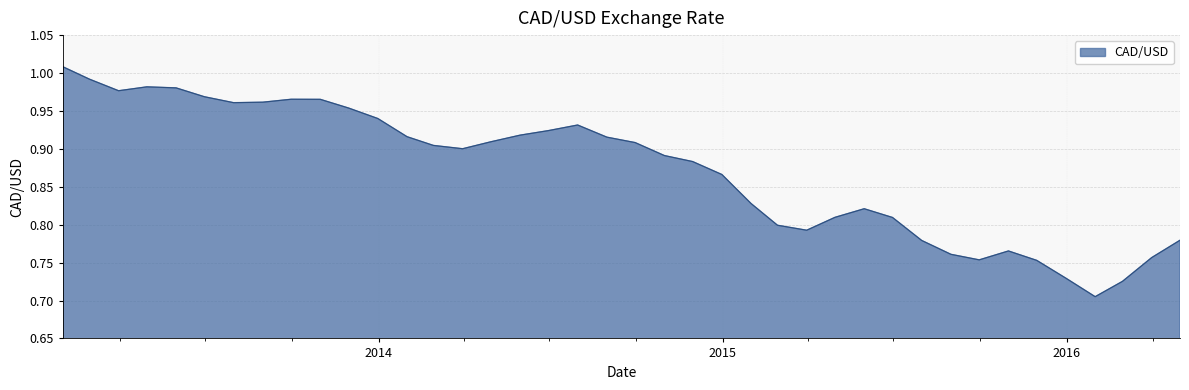

What is the label of the 19th point from the left?

2014-07-31